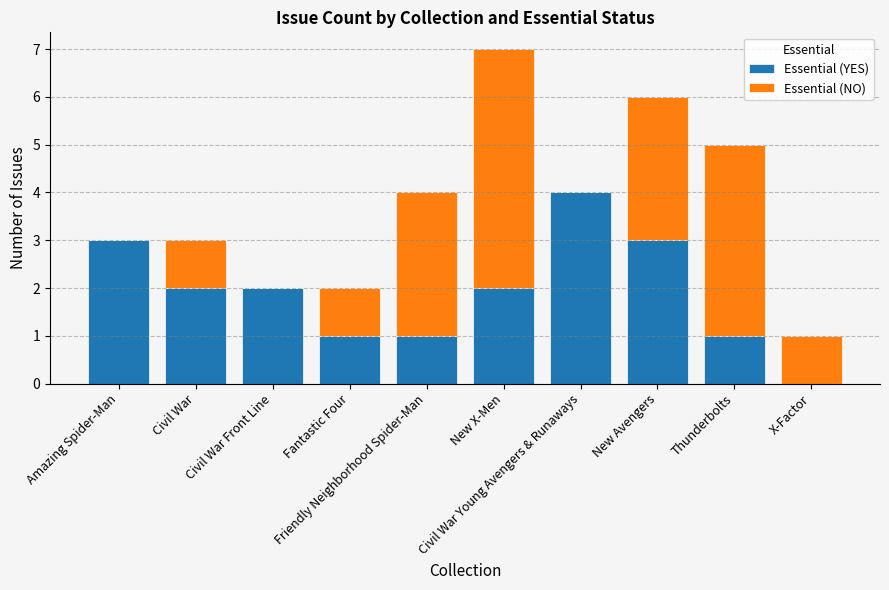

What is the average value of the Essential (YES) series?

2